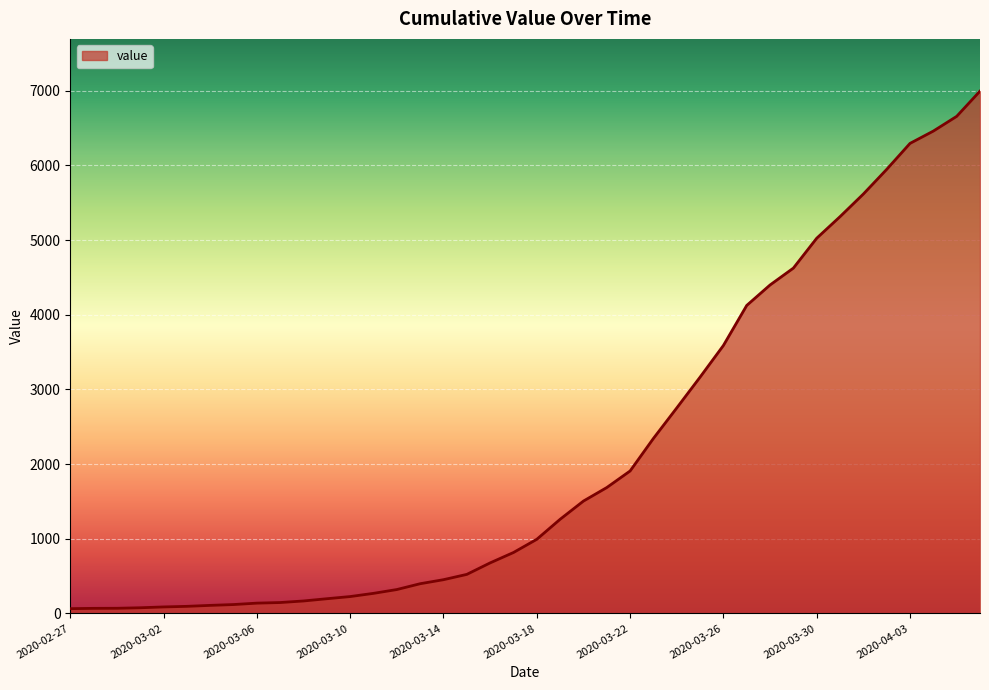

What is the smallest value displayed?

64